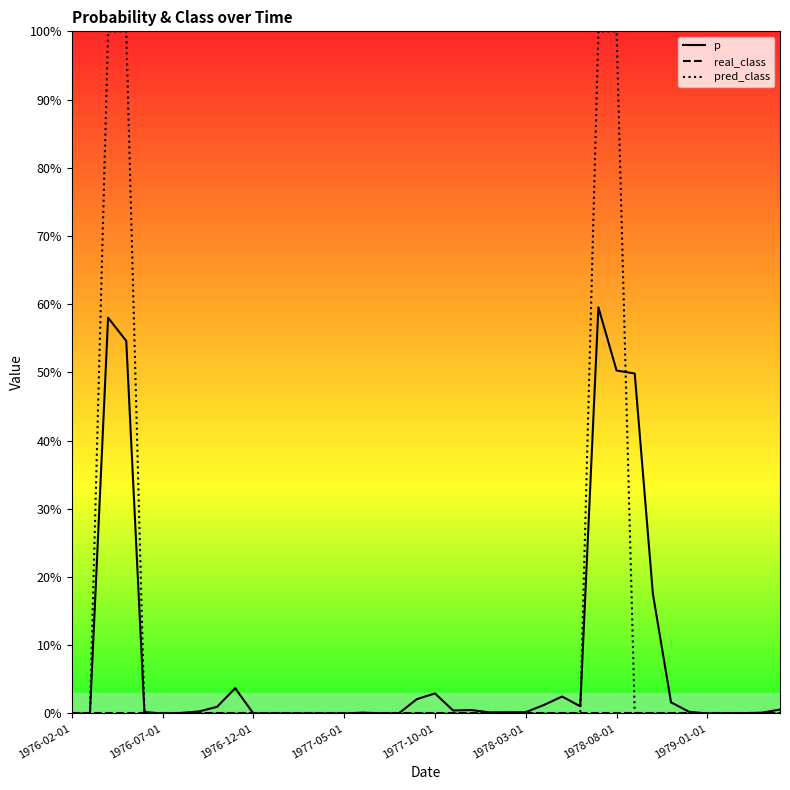

Does the chart display data point markers on the line(s)?

No